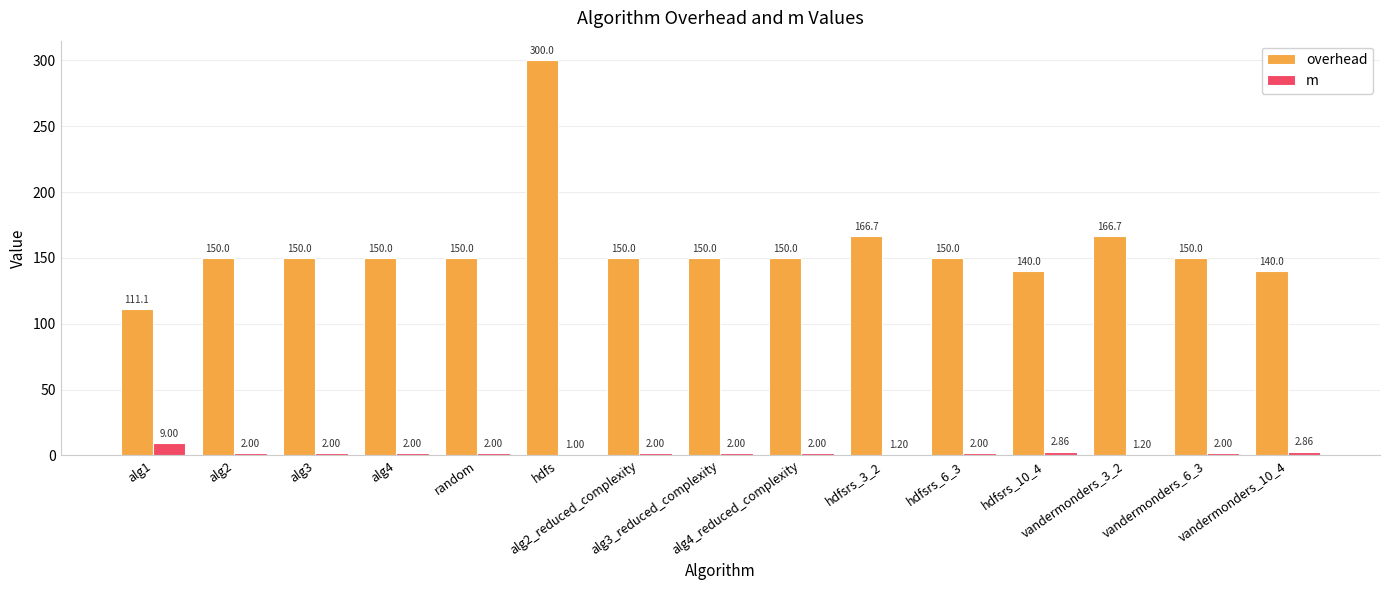

What are all the series names shown in the legend?

overhead, m